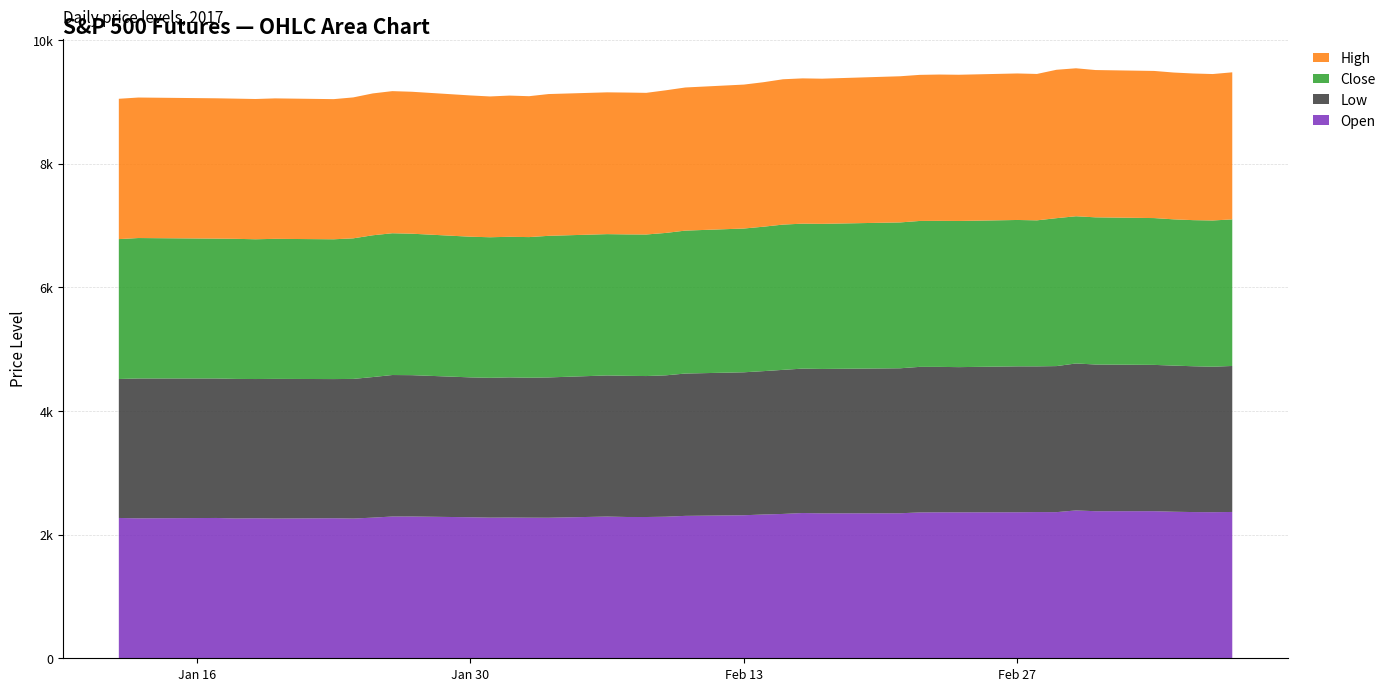

Reading right to left, what are all the values shown in this chart?

Open: 2367.5	2363.8	2365.8	2371.2	2380.2	2379.8	2392.2	2364.5	2365.8	2362.8	2361.5	2362.0	2360.0	2346.5	2345.0	2350.2	2335.5	2326.5	2314.2	2304.2	2290.5	2285.8	2286.2	2293.0	2274.0	2275.0	2277.0	2275.8	2282.0	2294.0	2293.8	2275.8	2260.8	2266.0	2261.0	2265.5	2262.0	2270.2	2264.5	2270.5
Low: 2362.2	2354.0	2359.5	2364.5	2367.0	2373.8	2378.0	2363.2	2357.5	2361.0	2349.5	2353.0	2355.2	2346.0	2336.5	2336.8	2331.2	2319.8	2313.2	2303.0	2287.8	2281.0	2284.0	2283.5	2270.5	2264.5	2268.2	2262.2	2263.2	2287.0	2289.5	2274.8	2259.5	2251.8	2259.8	2253.0	2258.2	2257.2	2262.8	2248.5
Close: 2371.8	2366.2	2364.0	2366.5	2375.5	2381.2	2382.0	2393.5	2362.8	2368.2	2365.0	2362.8	2361.0	2360.0	2348.0	2345.5	2350.5	2337.0	2326.2	2312.8	2304.2	2290.2	2288.5	2286.5	2291.0	2275.5	2274.5	2274.5	2276.0	2289.0	2294.0	2294.0	2274.5	2262.0	2266.0	2261.5	2266.5	2262.8	2272.5	2263.5
High: 2379.8	2369.2	2373.0	2375.5	2380.8	2383.2	2394.2	2401.0	2368.8	2370.8	2365.8	2367.5	2363.8	2365.0	2348.8	2350.8	2351.5	2337.8	2329.0	2315.8	2307.8	2292.0	2295.0	2294.2	2294.0	2279.8	2285.0	2278.2	2285.8	2296.8	2299.5	2295.2	2280.5	2267.5	2272.8	2269.5	2268.5	2270.5	2273.5	2270.5